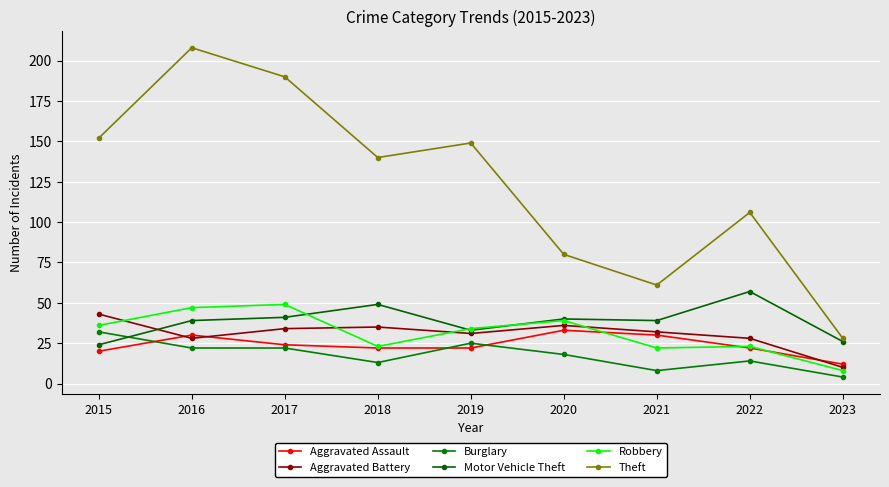

What is the difference between the maximum and minimum values in the Aggravated Assault series?

21